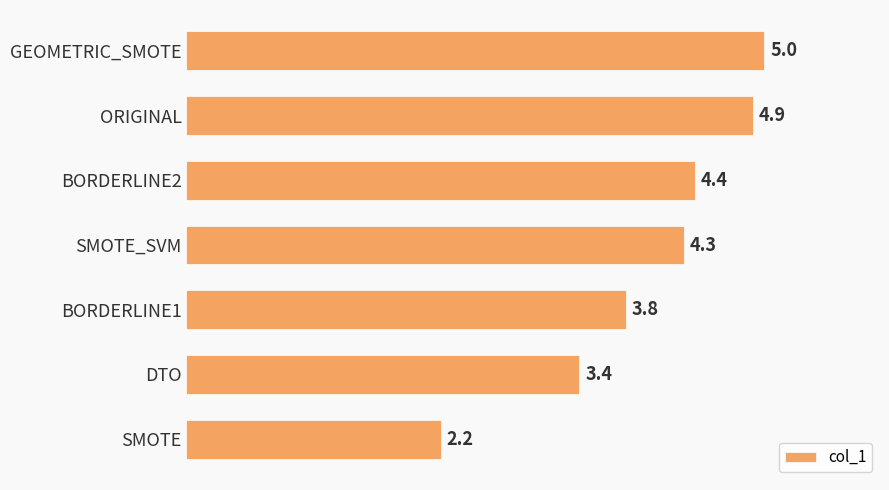

How many values are below 4?

3